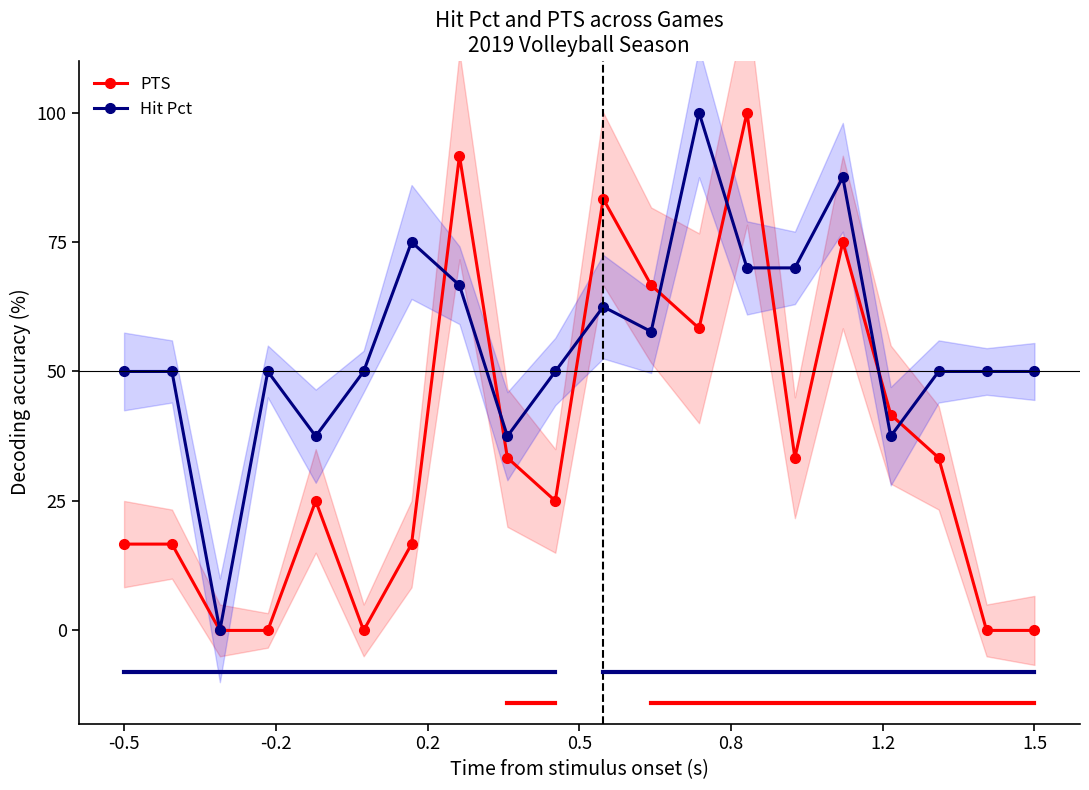

True or false: PTS has more than 1 interior local peaks.

True